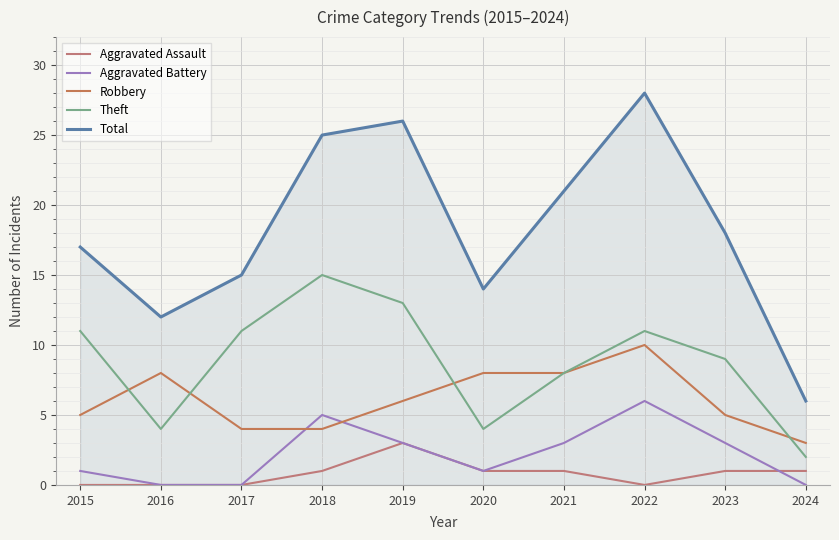

At which category is the sum across all series the highest?

2022